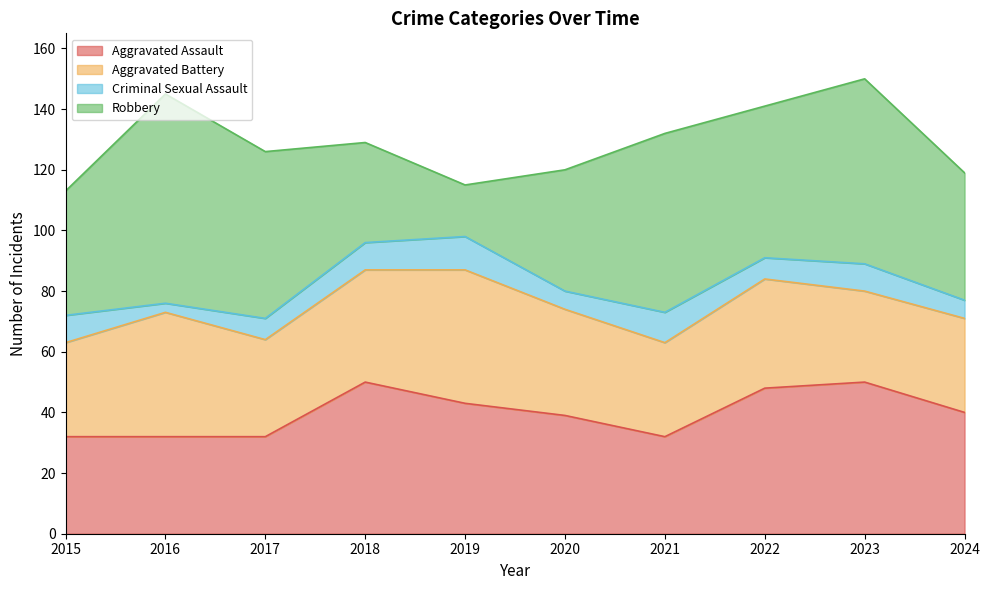

What are all the series names shown in the legend?

Aggravated Assault, Aggravated Battery, Criminal Sexual Assault, Robbery